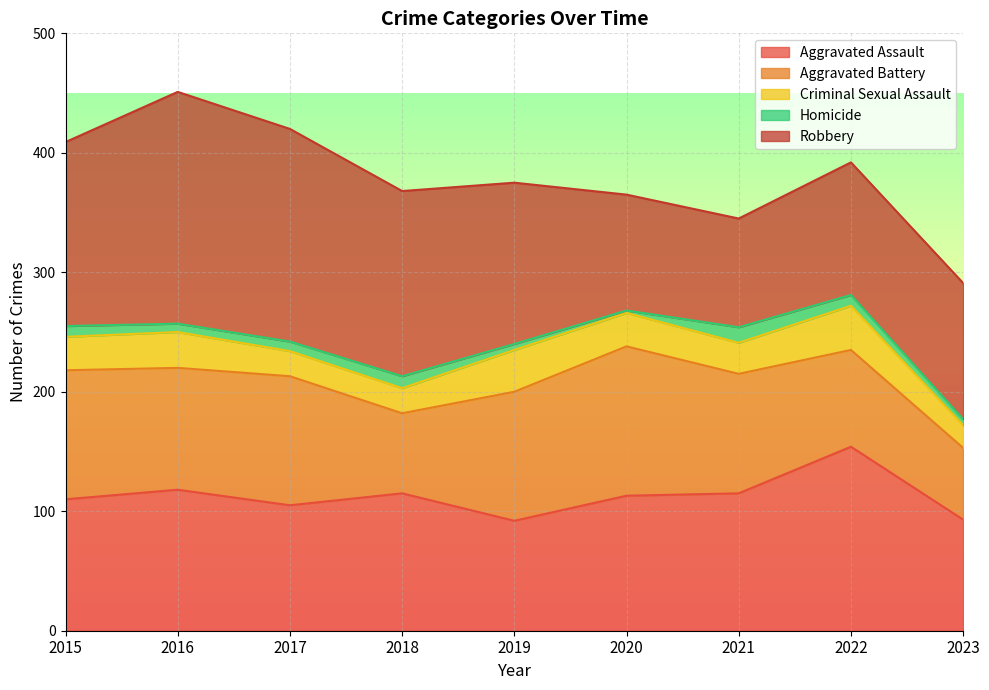

Reading left to right, extract all data points from this chart.

Aggravated Assault: 2015=110	2016=118	2017=105	2018=115	2019=92	2020=113	2021=115	2022=154	2023=93
Aggravated Battery: 2015=108	2016=102	2017=108	2018=67	2019=108	2020=125	2021=100	2022=81	2023=60
Criminal Sexual Assault: 2015=28	2016=30	2017=21	2018=21	2019=35	2020=28	2021=26	2022=37	2023=19
Homicide: 2015=9	2016=7	2017=8	2018=10	2019=5	2020=2	2021=13	2022=9	2023=5
Robbery: 2015=154	2016=194	2017=178	2018=155	2019=135	2020=97	2021=91	2022=111	2023=114